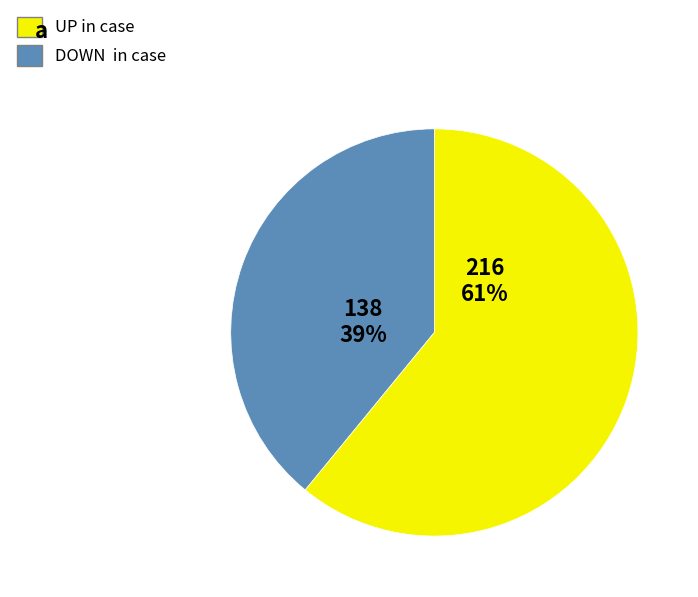

Is there any slice that represents more than half of the pie?

Yes